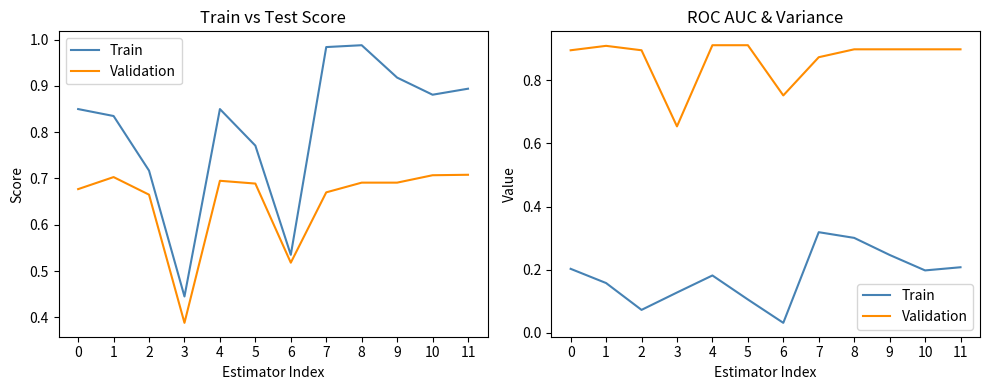

List the series in order of their overall mean, highest first.

Validation, Train